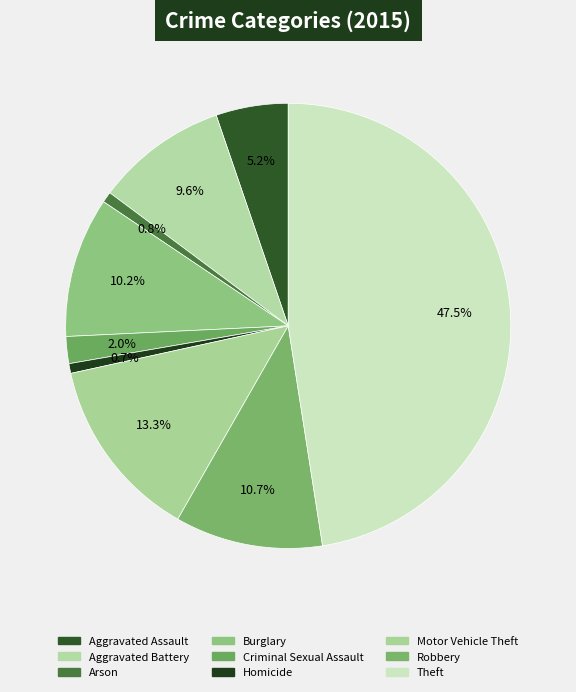

To the nearest percent, what is the combined percentage of Aggravated Assault and Theft?

53%